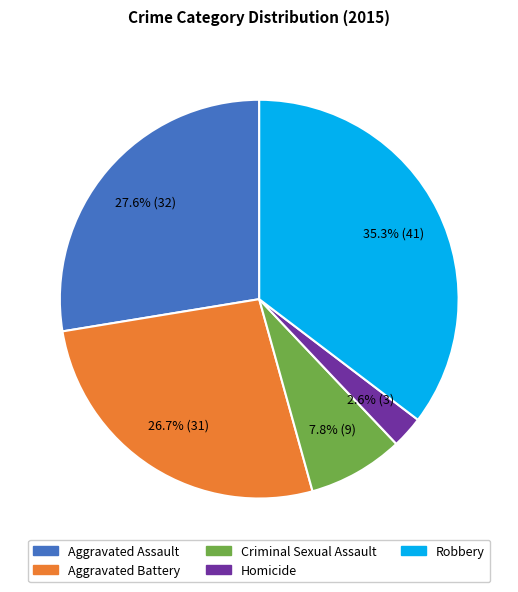

To the nearest percent, what percentage of the pie is Criminal Sexual Assault?

8%